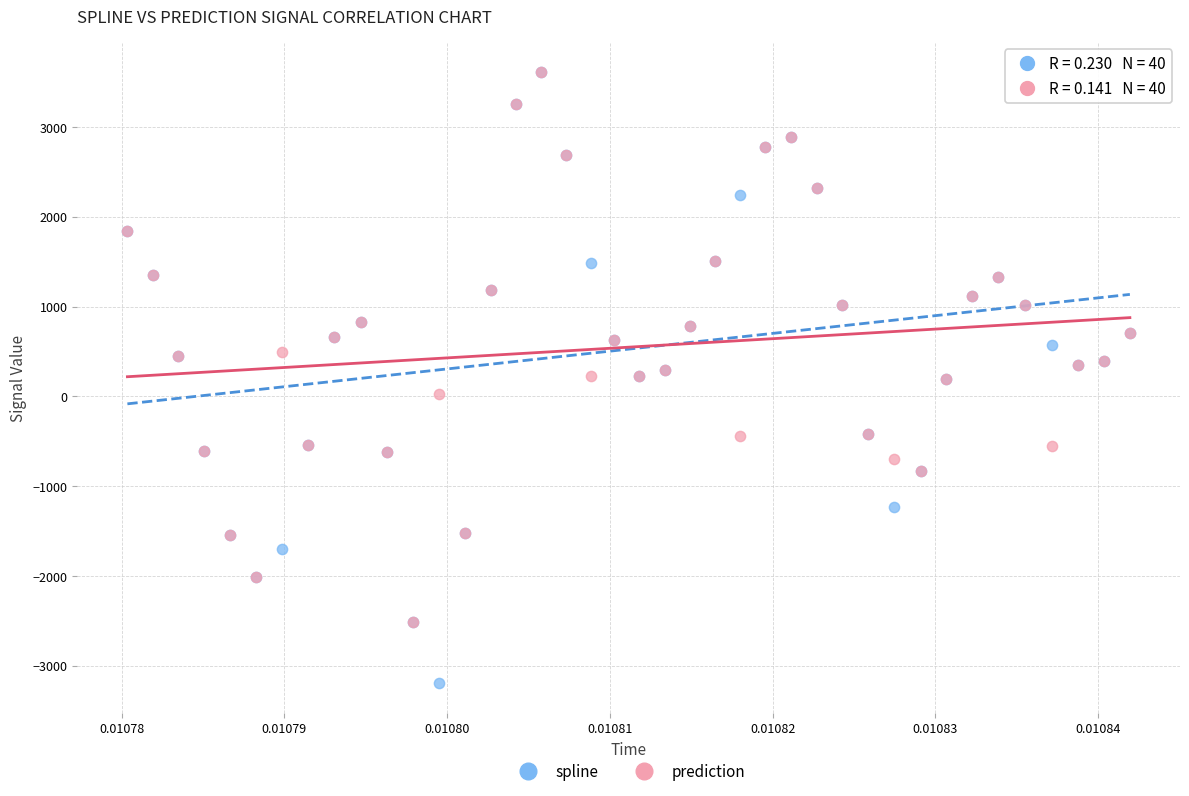

Which series contains the lowest Y value?

spline